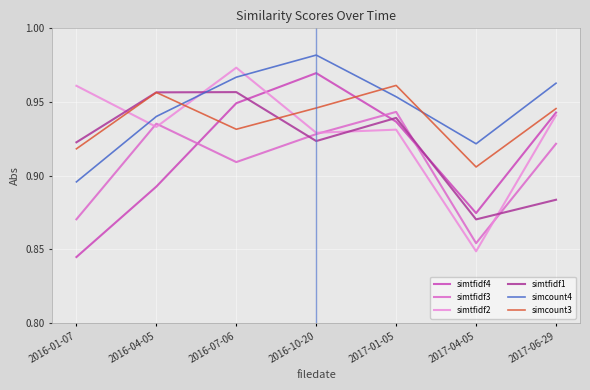

At which label does simcount4 reach its peak?

2016-10-20